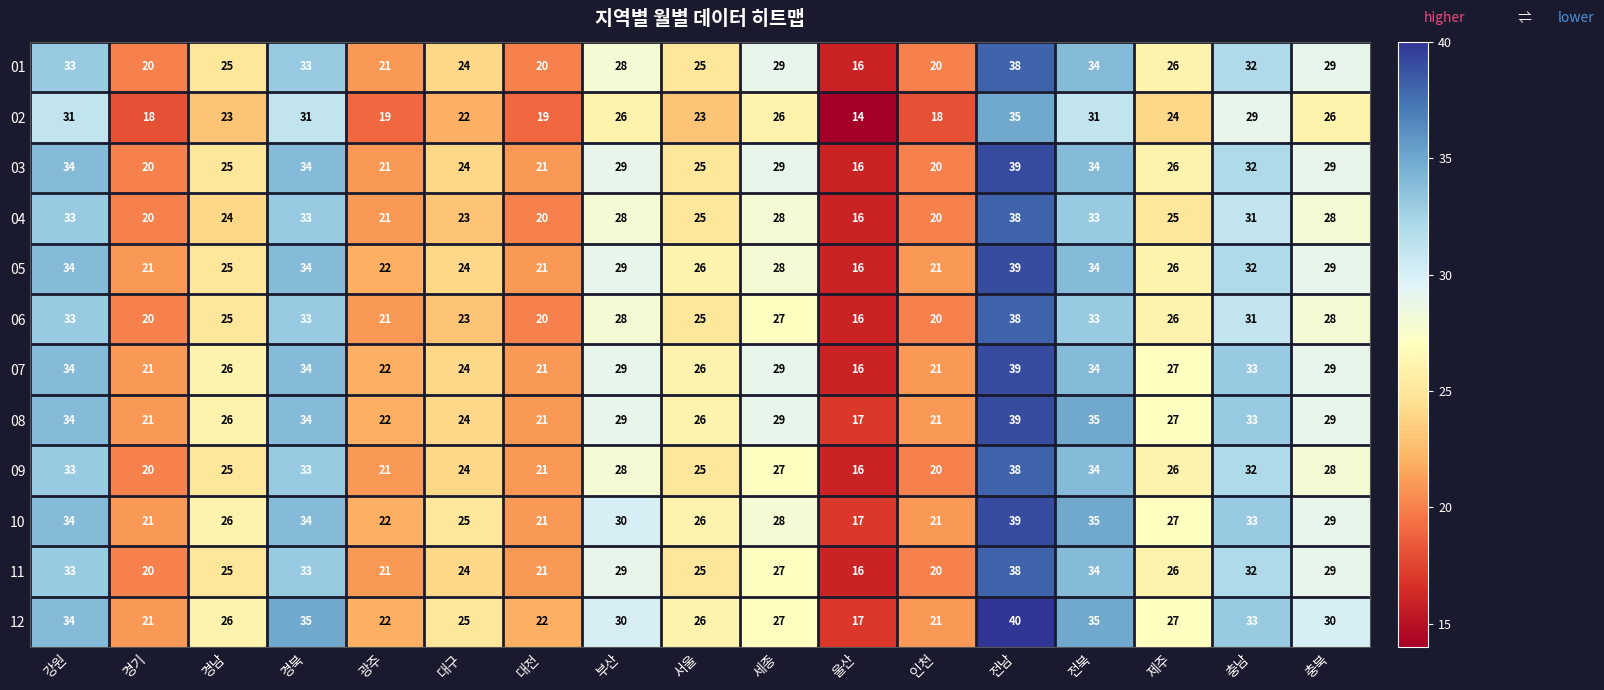

Count the number of data series in this chart.

12